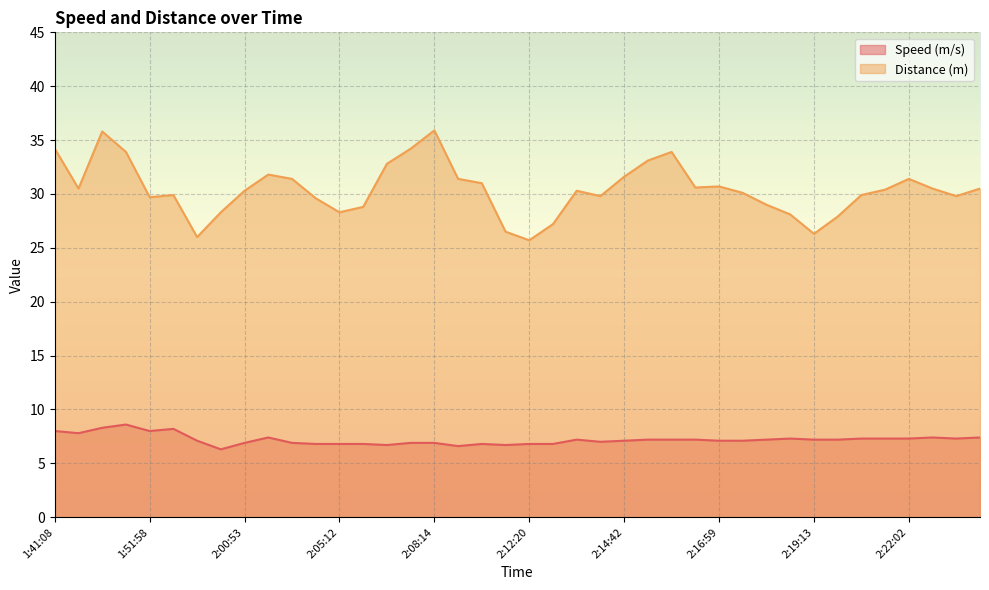

What is the value of the Distance (m) point at the 39th from the left?

29.8